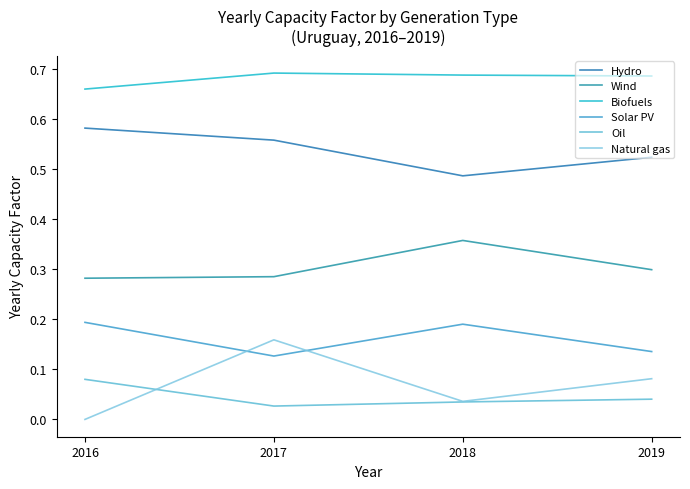

True or false: Natural gas has more than 1 interior local peaks.

False